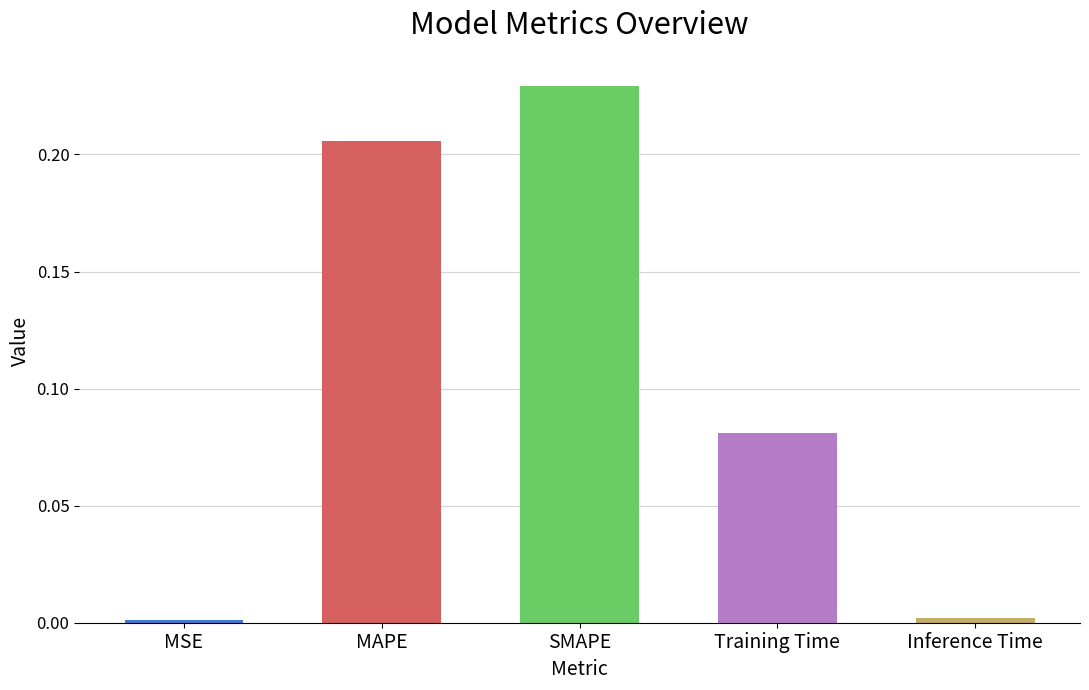

The chart shows a value of 0.1 at SMAPE. True or false?

False